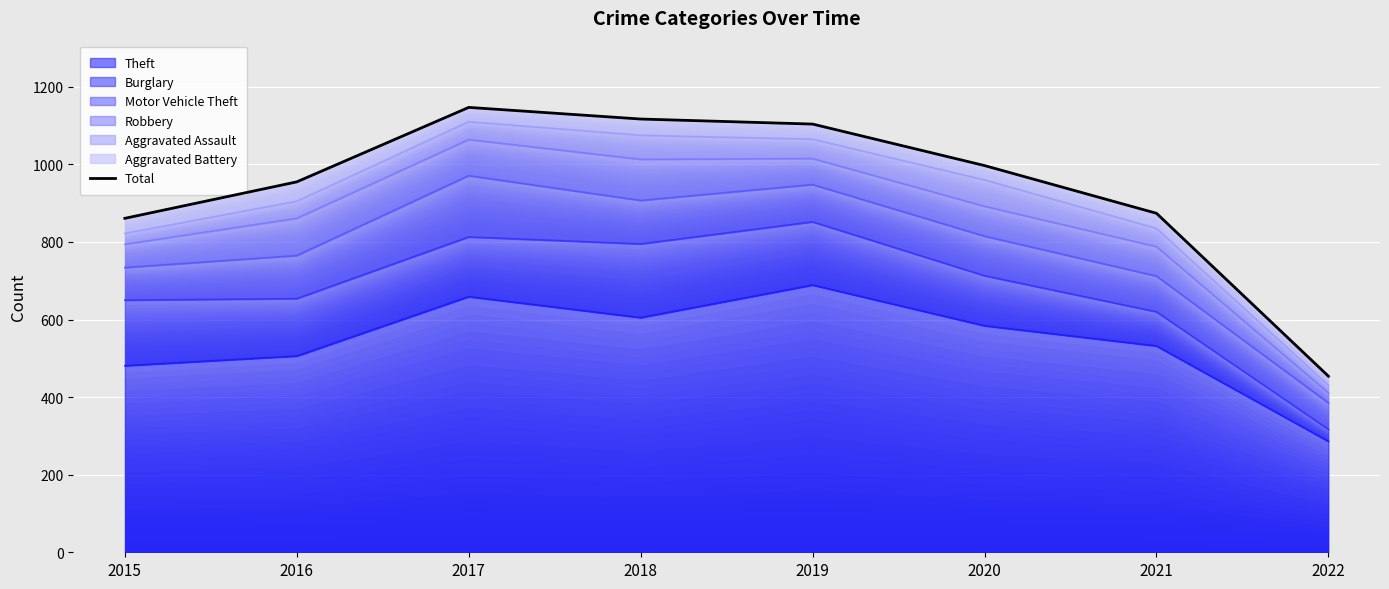

Reading left to right, transcribe all the data shown in this chart.

2015=861	2016=955	2017=1147	2018=1117	2019=1104	2020=997	2021=874	2022=454